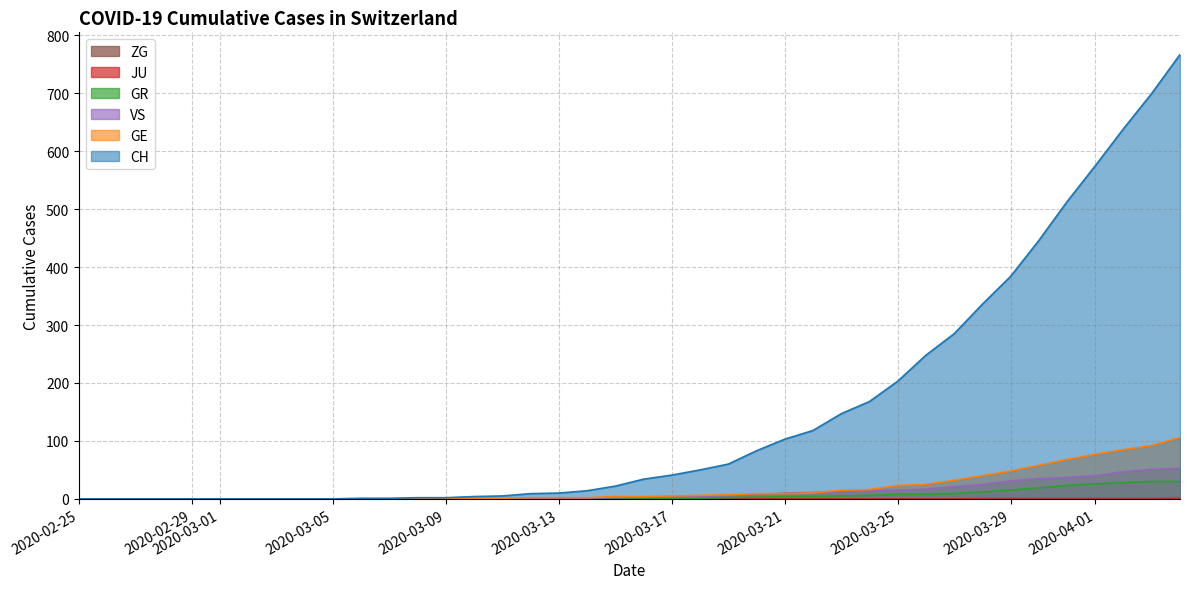

How many series are shown in this chart?

6